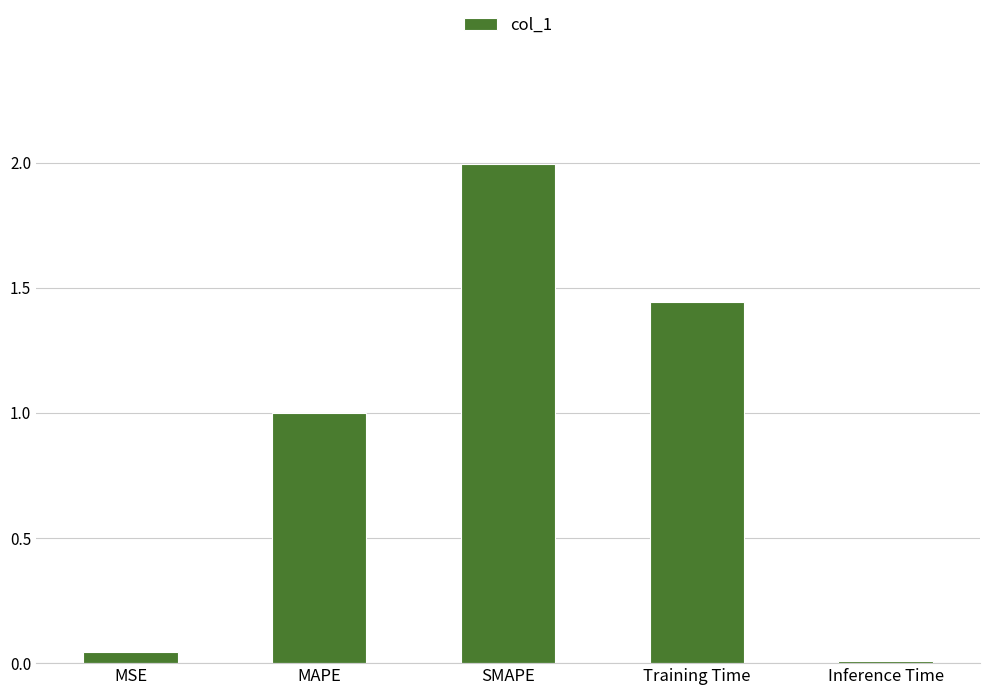

Count the number of categories in the chart.

5